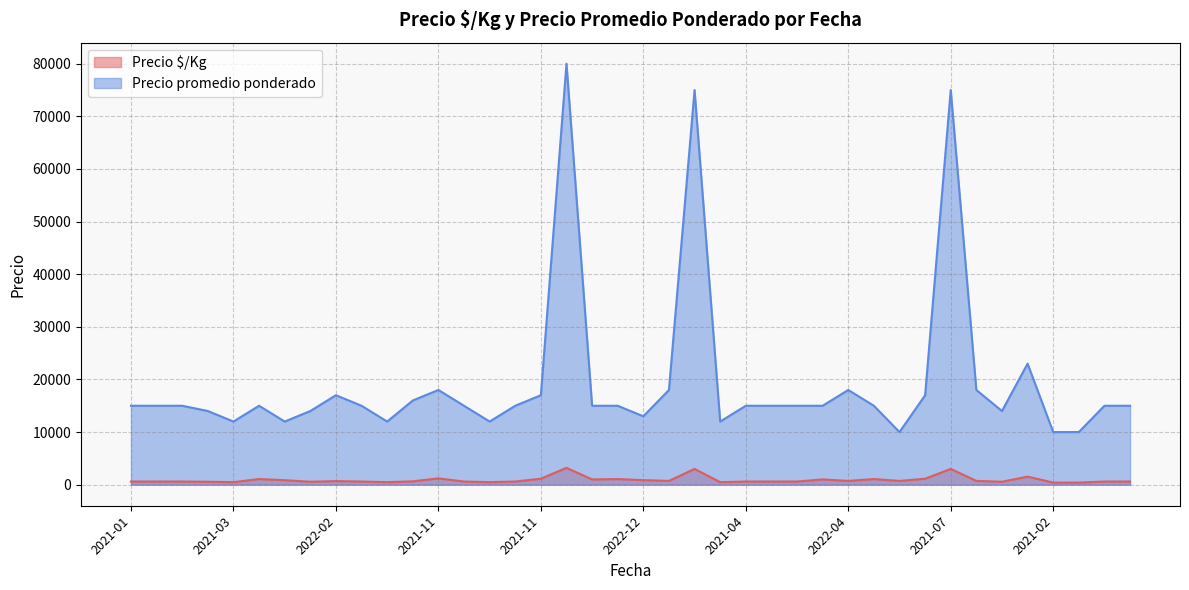

What is the total value across all series at 2021-01?

15600